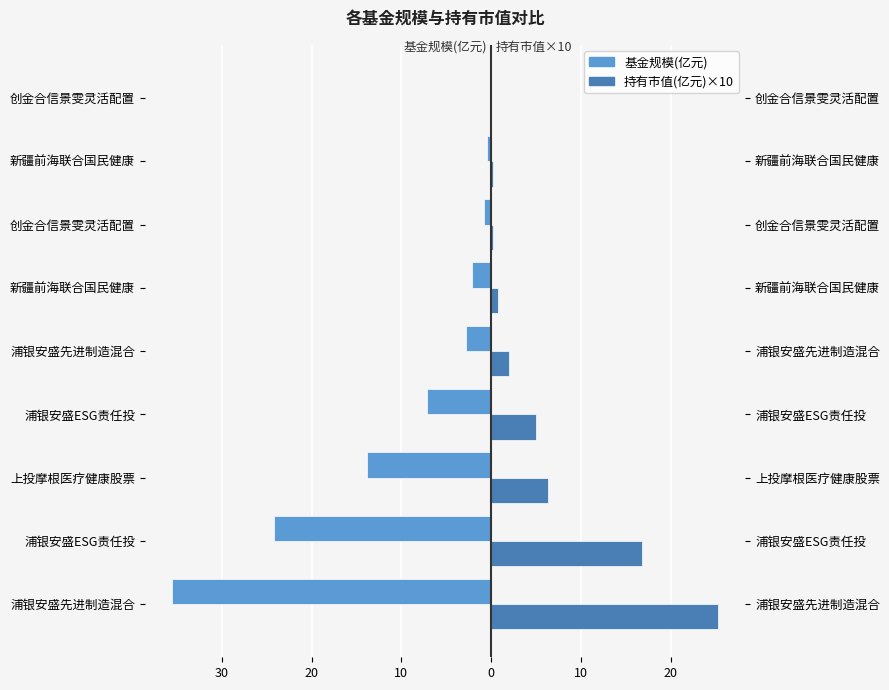

At how many categories does at least one series exceed 3?

4